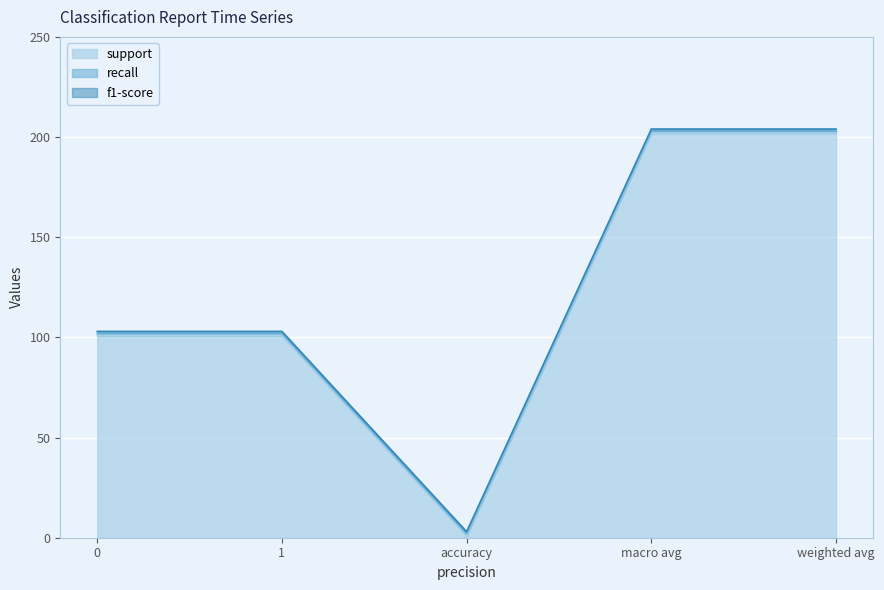

What is the label of the 3rd point from the right?

accuracy